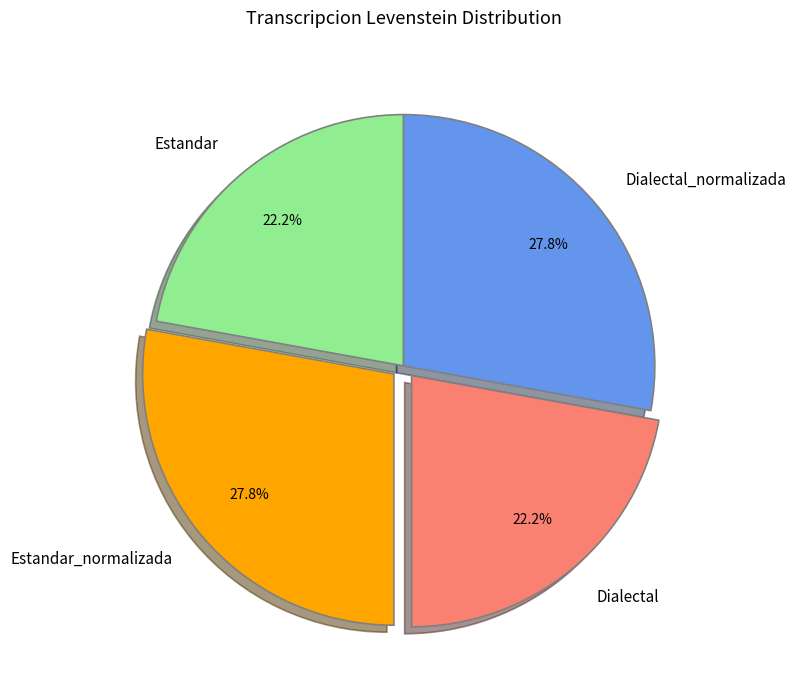

What portion of the pie excludes Estandar_normalizada?

72.2%